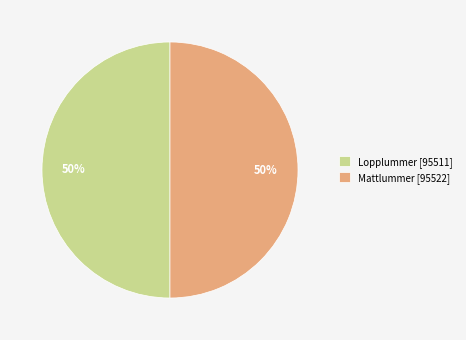

Approximately how many times larger is the value at Lopplummer [95511] compared to Mattlummer [95522]?

1.0